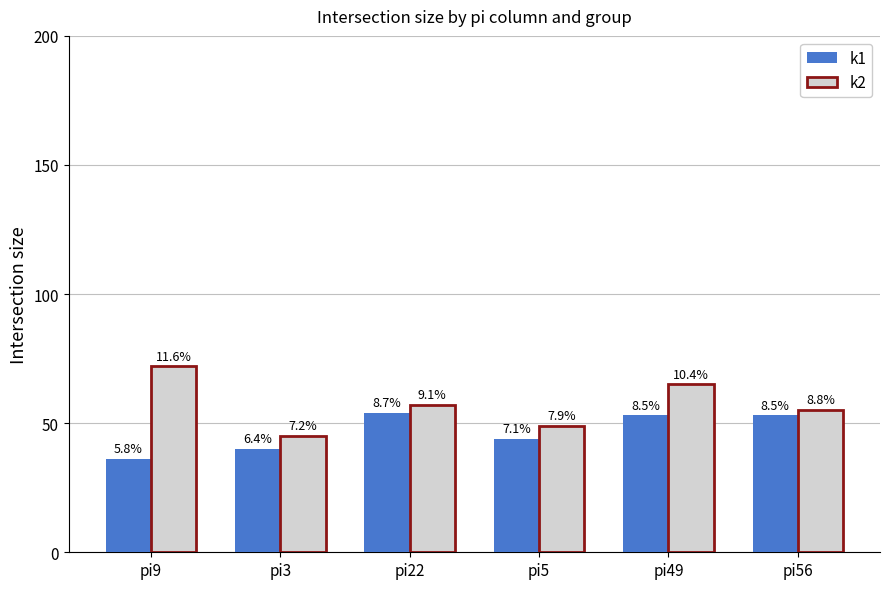

Reading left to right, what are all the values shown in this chart?

k1: pi9=36	pi3=40	pi22=54	pi5=44	pi49=53	pi56=53
k2: pi9=72	pi3=45	pi22=57	pi5=49	pi49=65	pi56=55